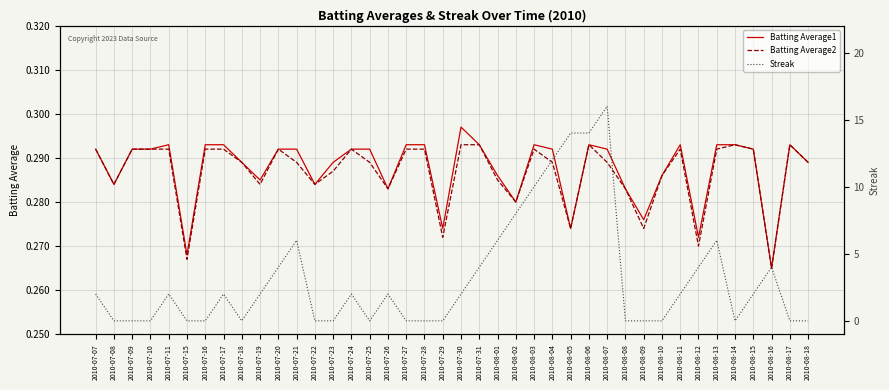

Between 2010-07-10 and 2010-07-22, which series saw the biggest shift?

Batting Average1